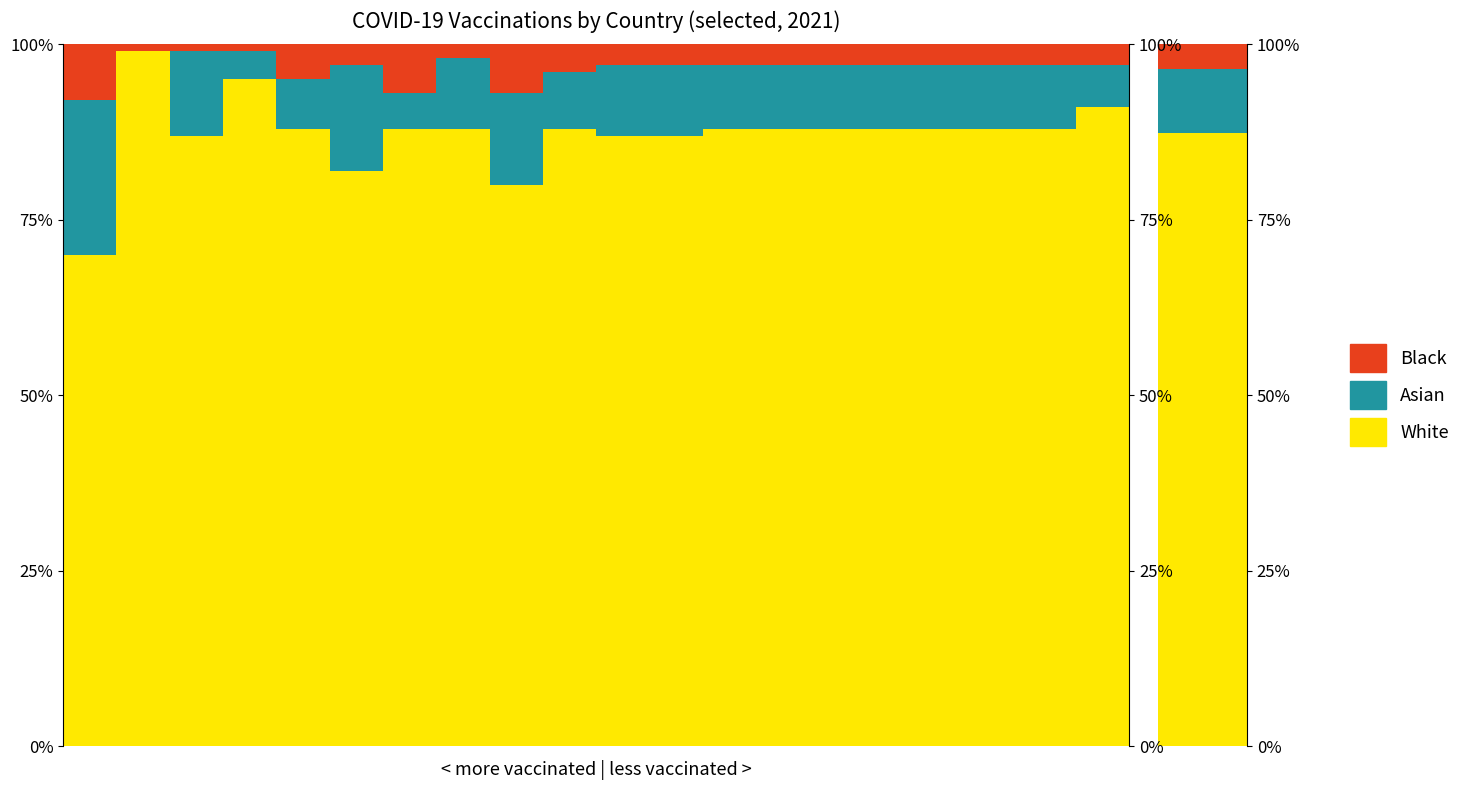

How many data points in Black are above 3?

5